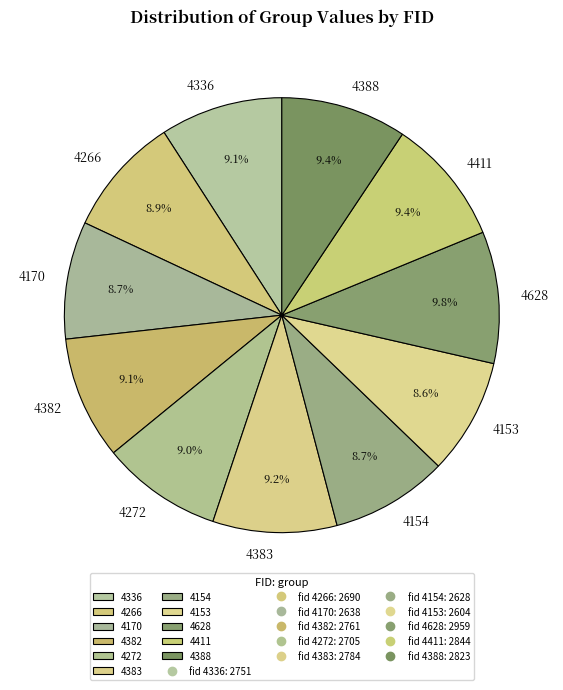

Do 4383 and 4266 together represent more than half of the pie?

No